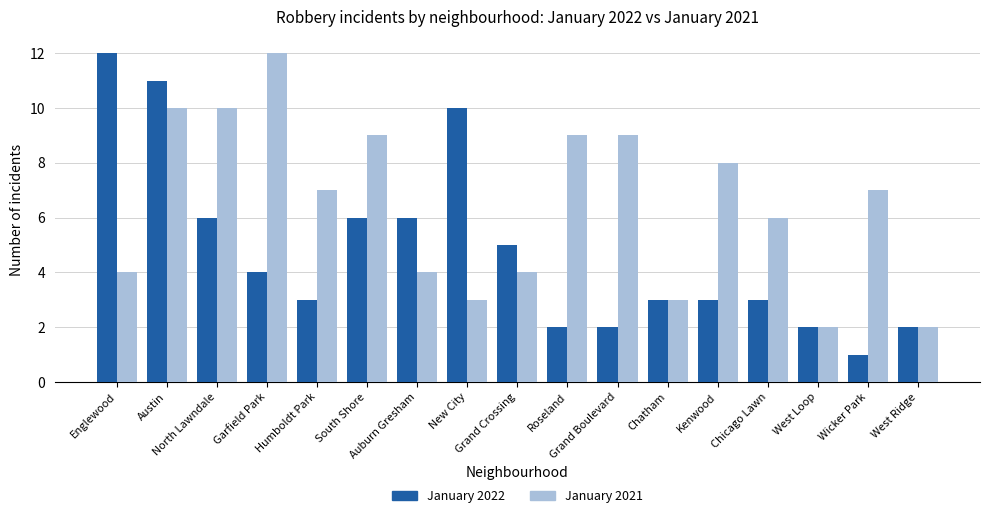

What is the label of the 6th bar from the left?

South Shore